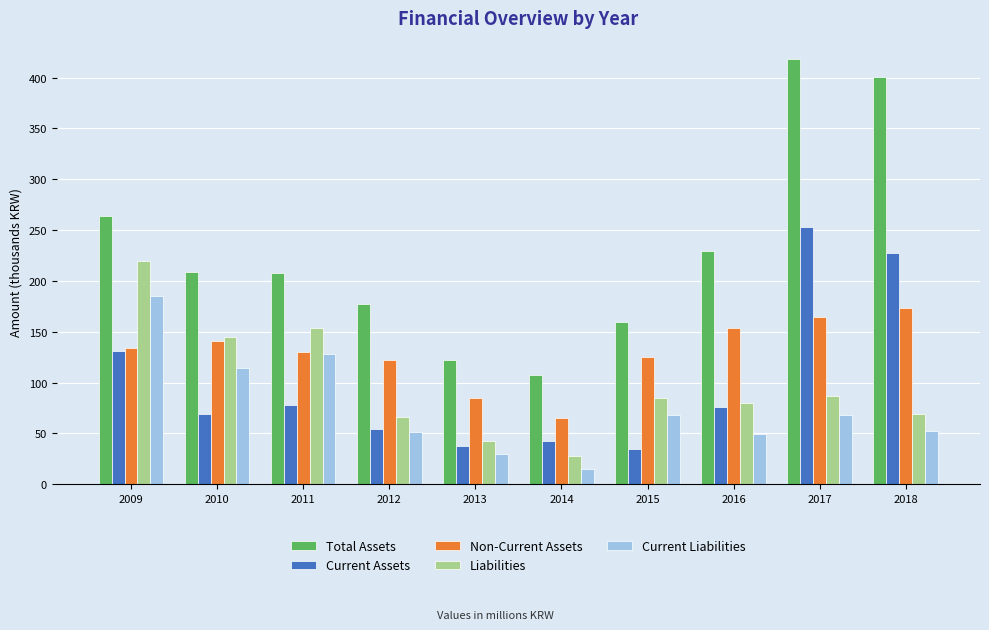

At which category does the chart reach its peak across all series?

2017